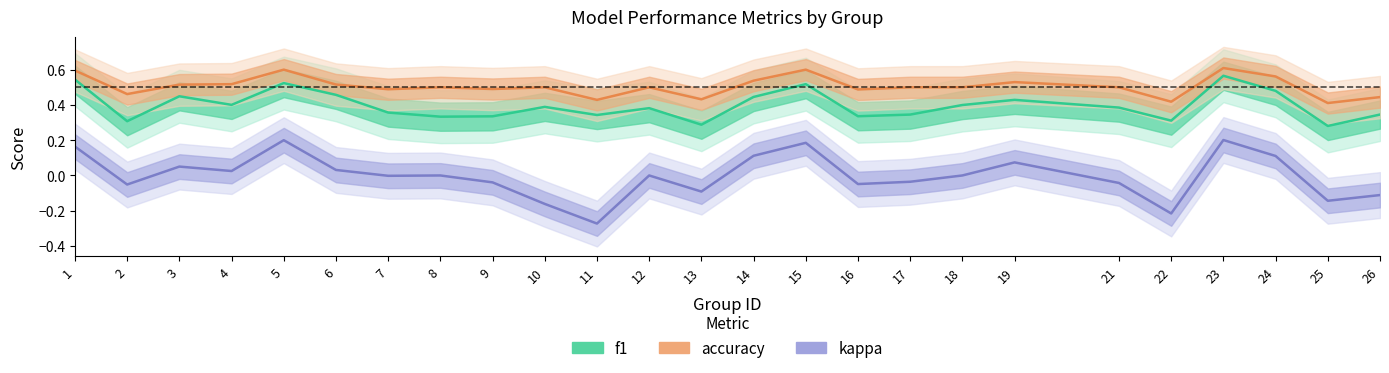

At 7, list the series in order from smallest to largest.

kappa, f1, accuracy